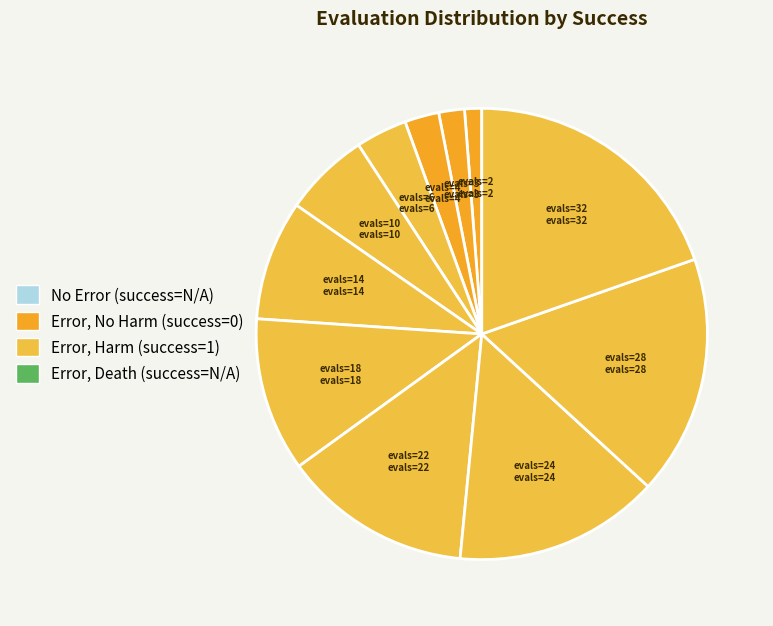

Which has a higher value, evals=4 or evals=28?

evals=28